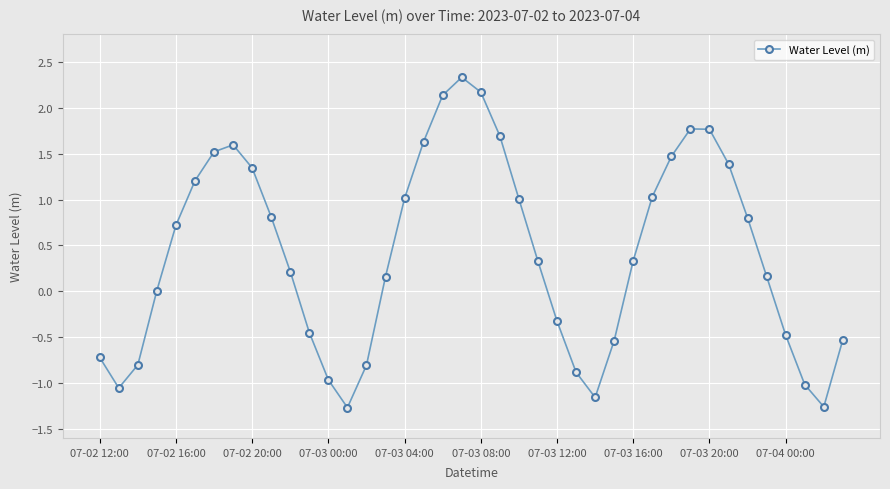

What is the average value?

0.4